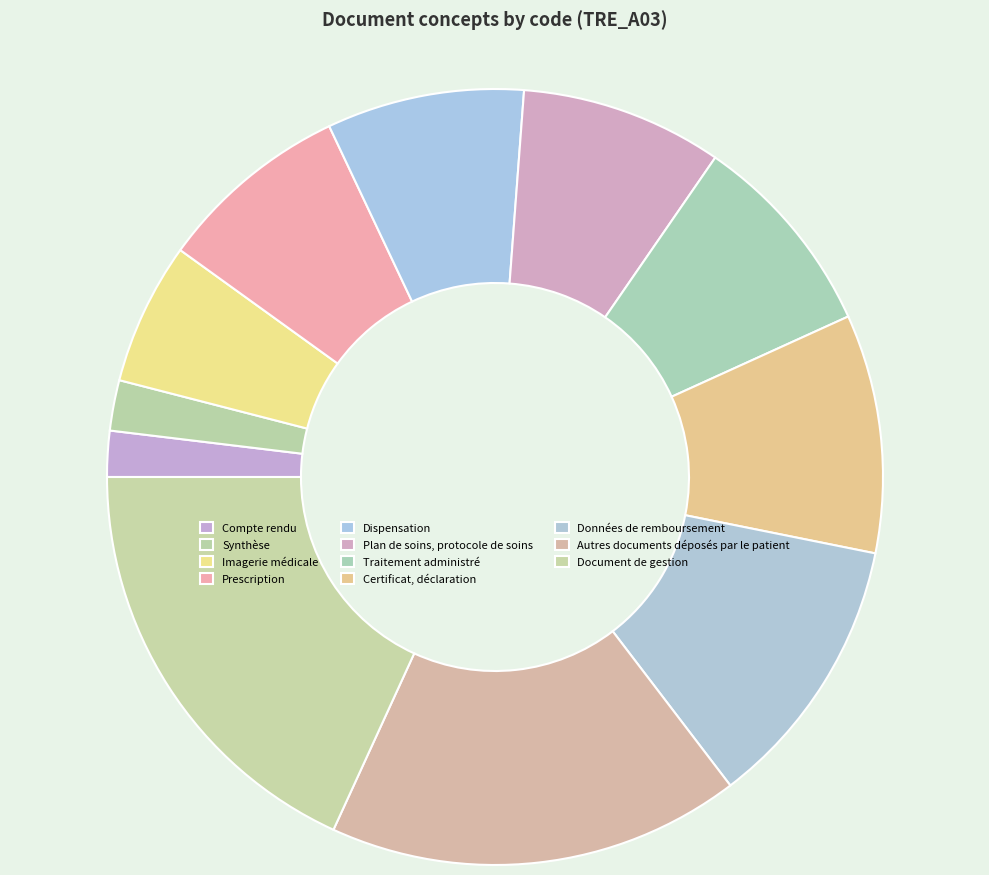

Rank the categories by value from lowest to highest.

Compte rendu, Synthèse, Imagerie médicale, Prescription, Dispensation, Plan de soins, protocole de soins, Traitement administré, Certificat, déclaration, Données de remboursement, Autres documents déposés par le patient, Document de gestion